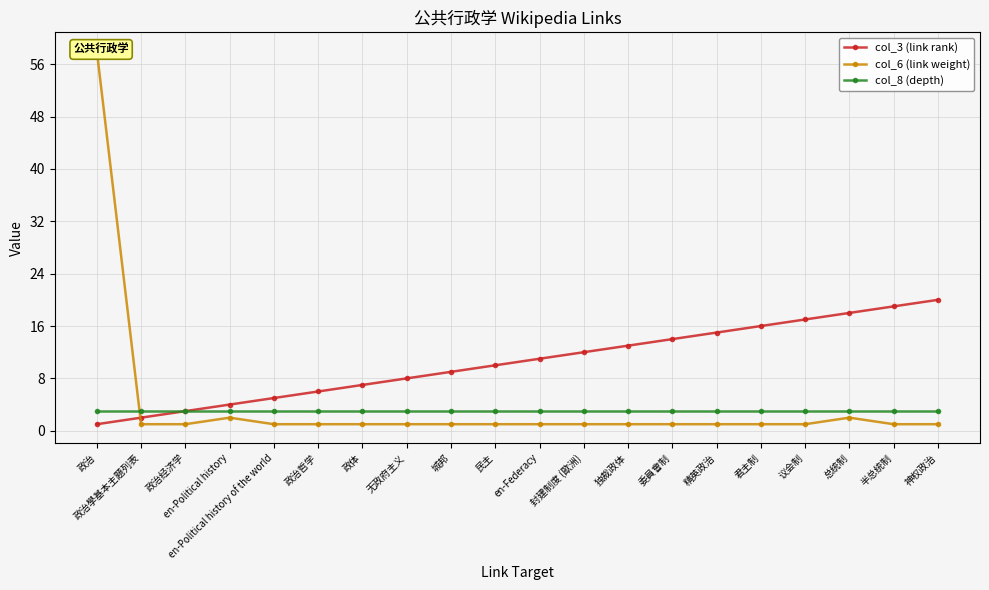

Which category has the highest value across all series?

政治